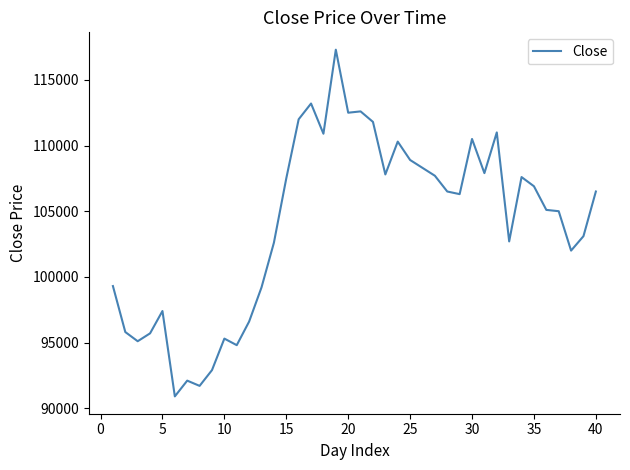

What is the smallest value displayed?

90900